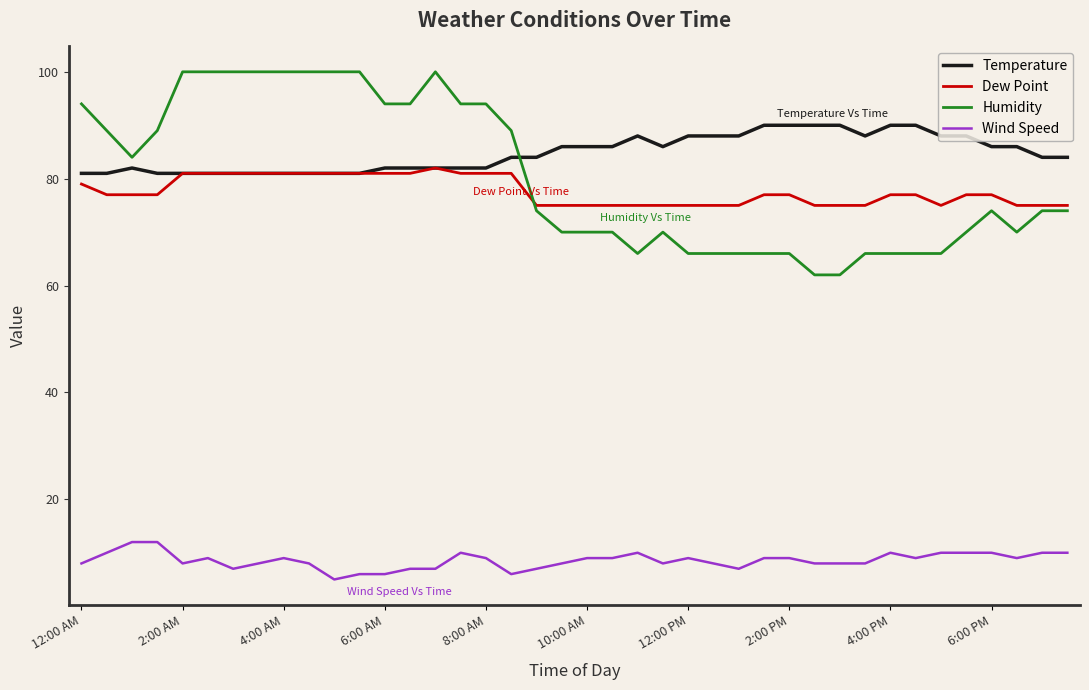

What is the smallest value displayed?

5